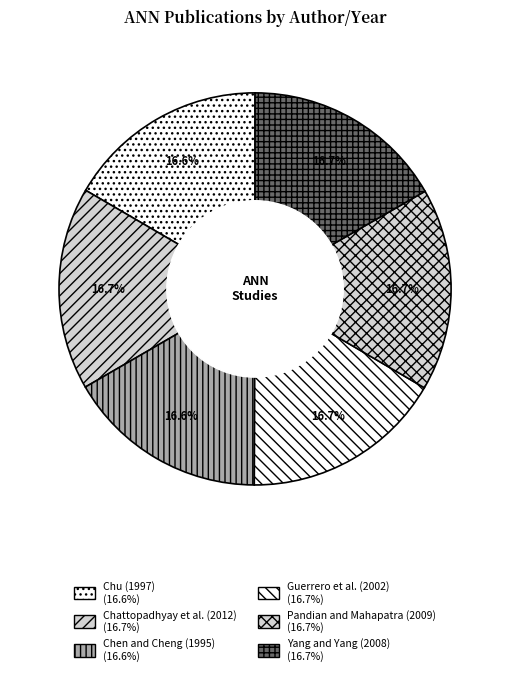

To the nearest percent, what percentage of the pie is Chen and Cheng (1995)?

17%